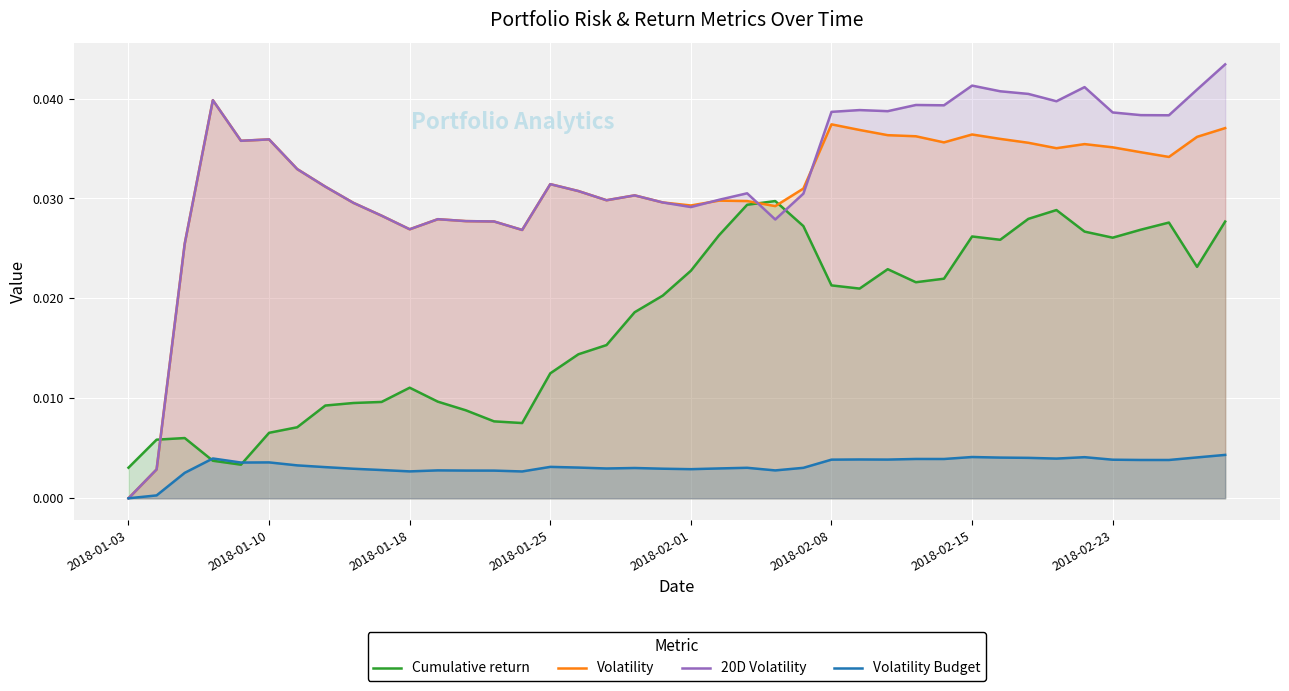

Rank the series by their maximum value, from highest to lowest.

20D Volatility, Volatility, Cumulative return, Volatility Budget